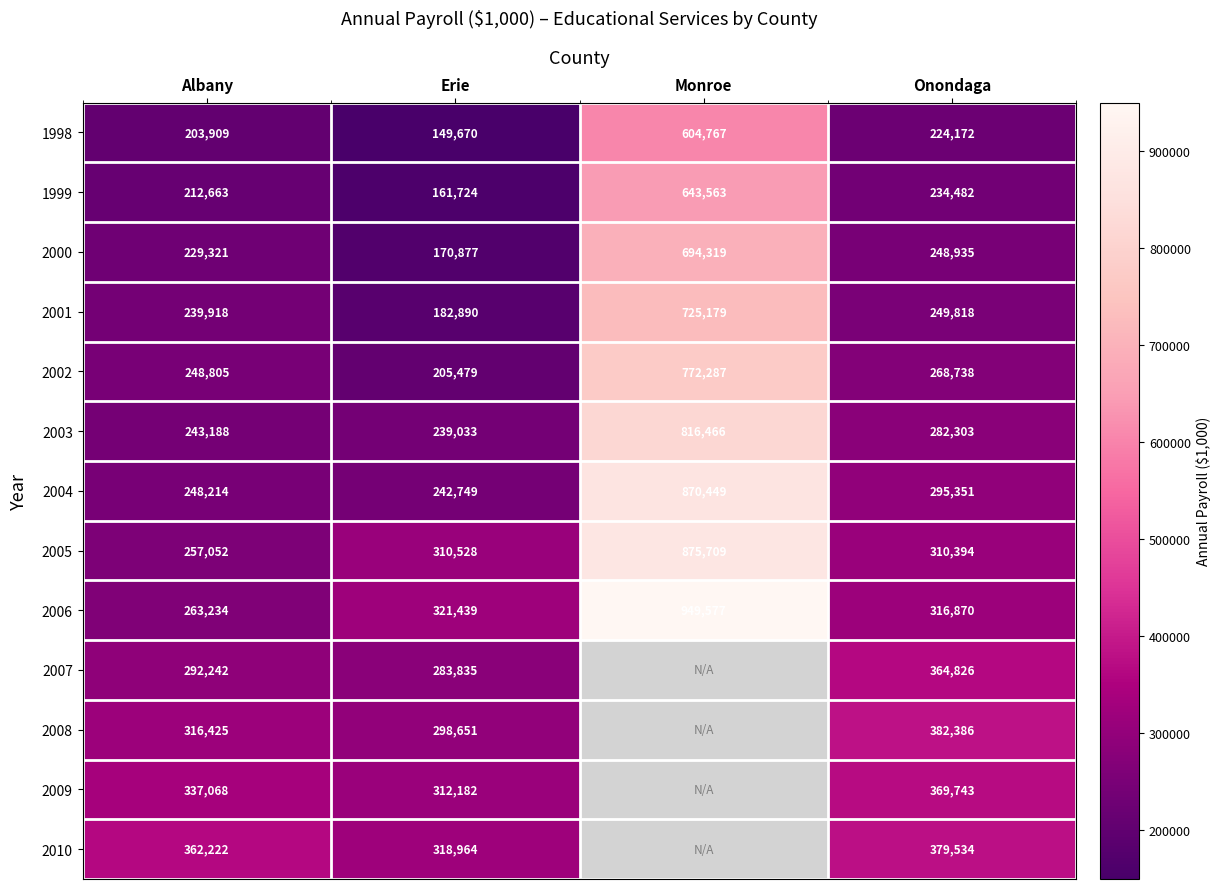

What is the average value of the 2004 series?

414191